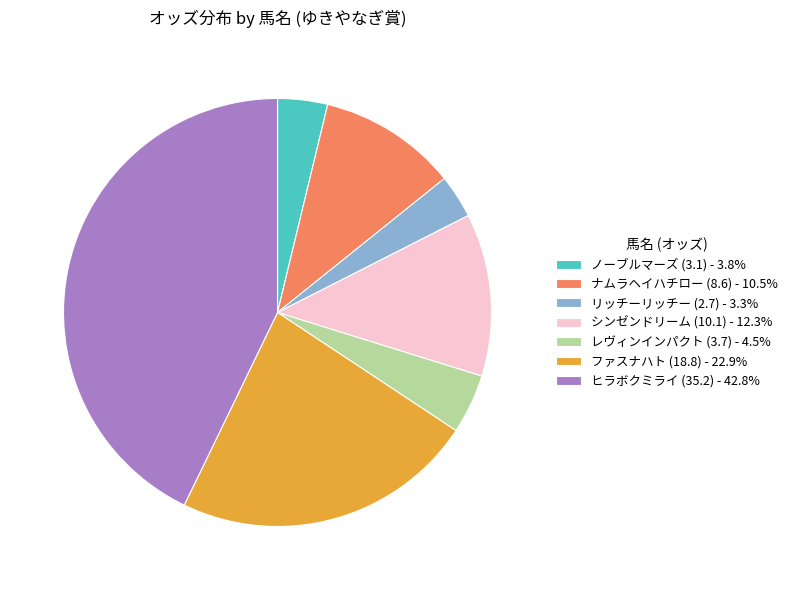

Does any single category account for the majority?

No